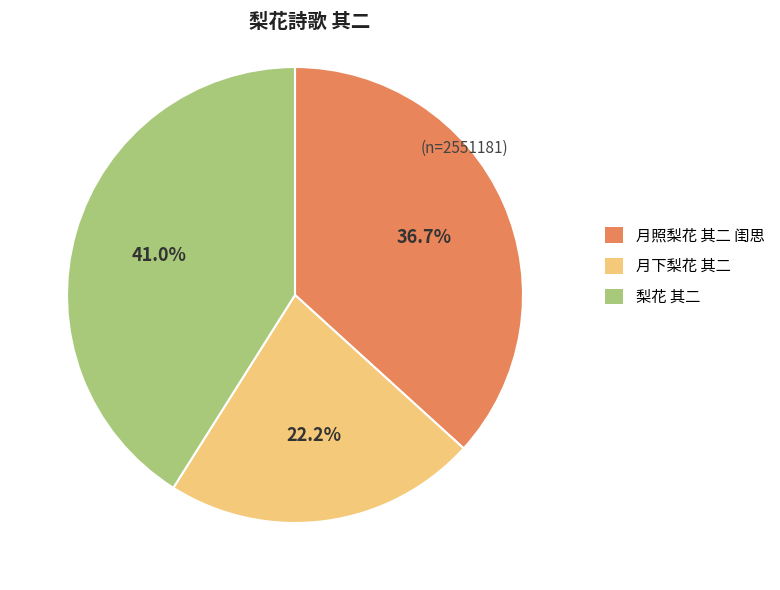

To the nearest percent, what is the difference between the 月照梨花 其二 闺思 and 月下梨花 其二 slice percentages?

15%